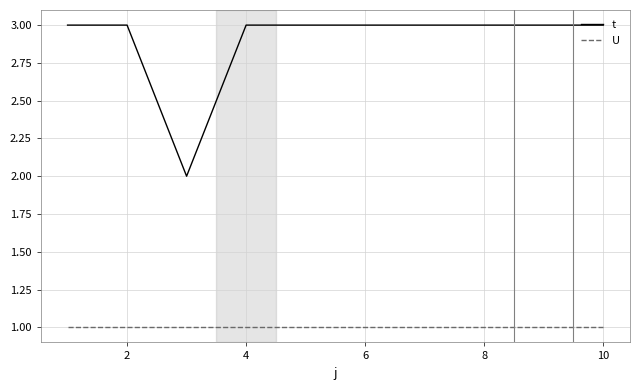

What is the greatest value displayed?

3